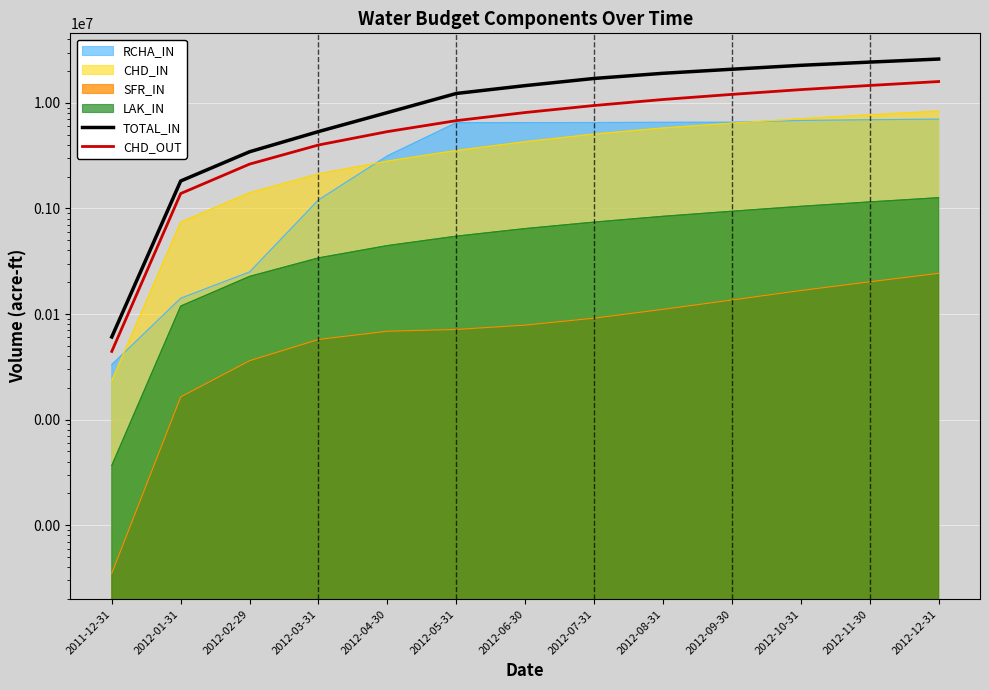

What is the value of the CHD_OUT point at the 1st from the left?

44272.2